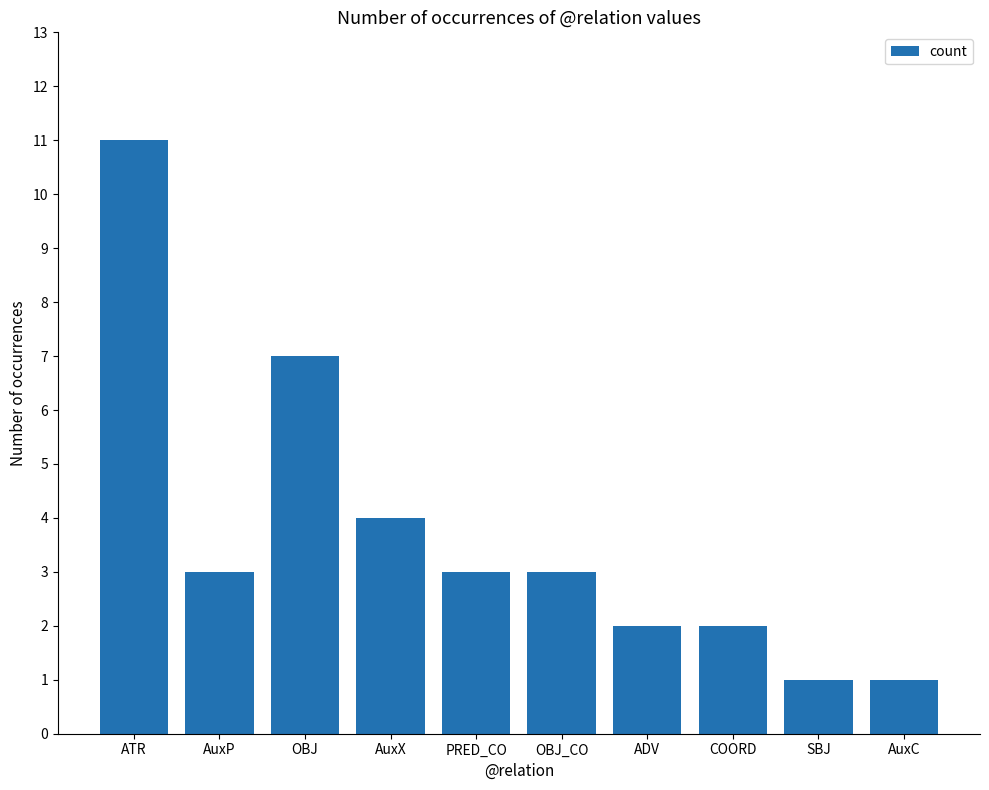

Which has a higher value, COORD or OBJ?

OBJ